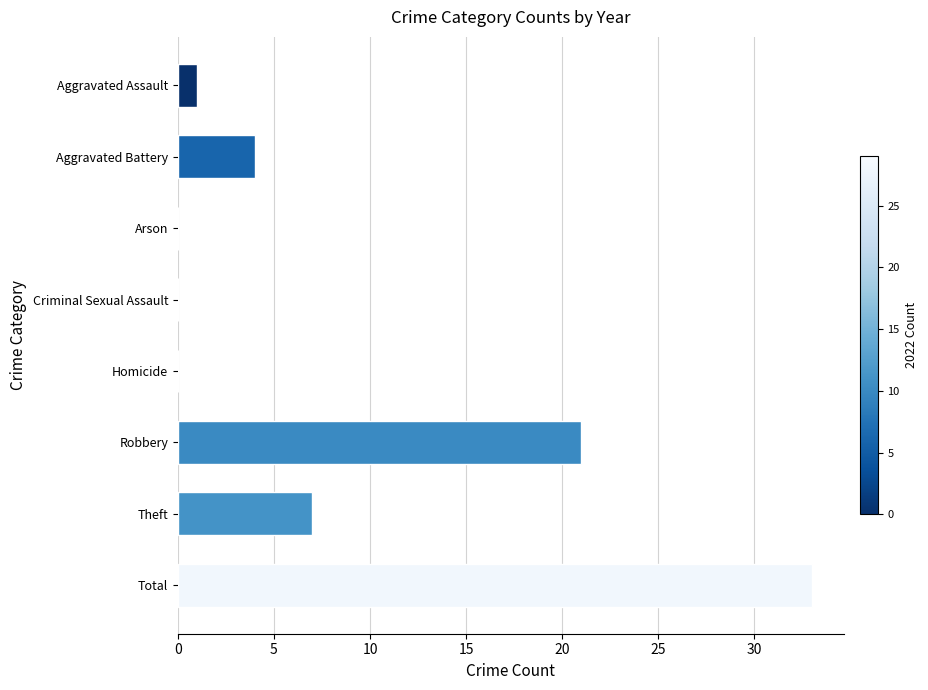

What is the change in value from Criminal Sexual Assault to Total?

+33